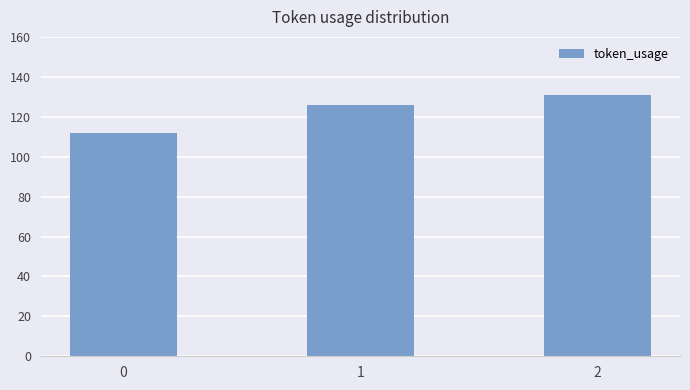

What is the value of the 2nd bar from the left?

126